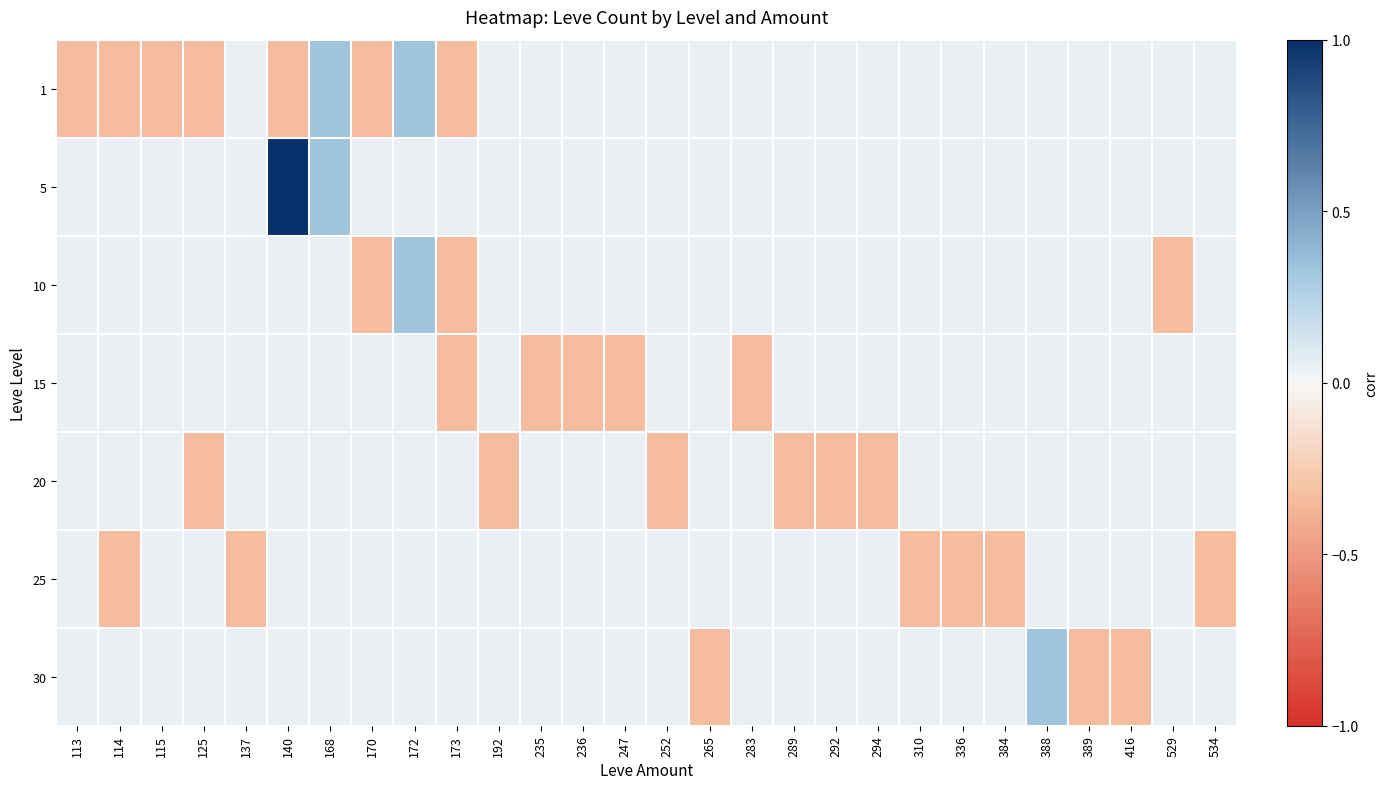

How many data points does each series have?

28